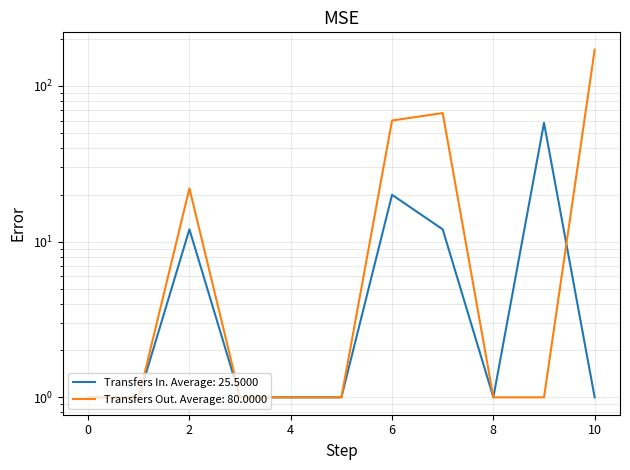

Is it true that Transfers Out equals 19 at 6?

False